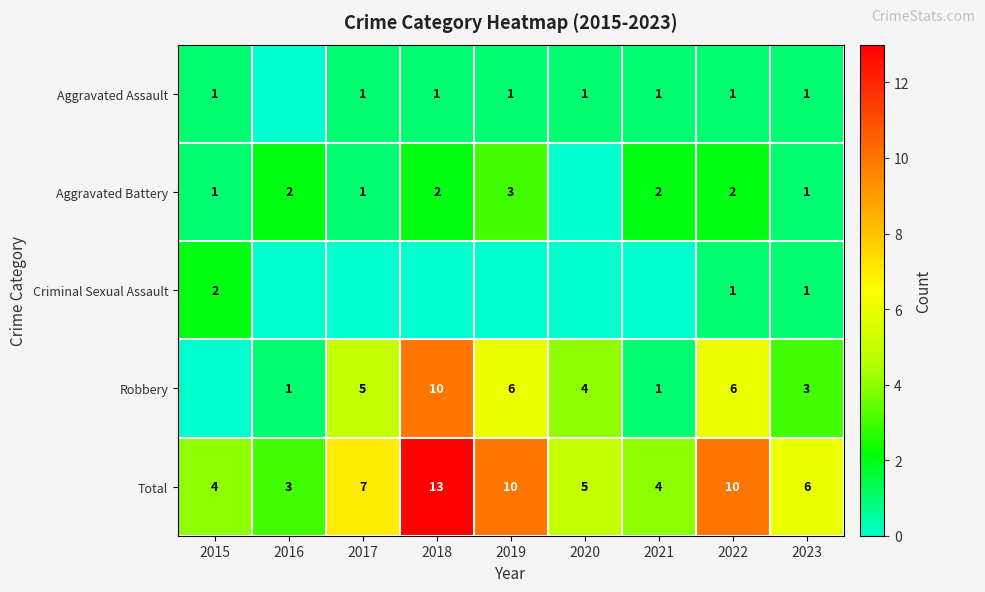

Is the value of Aggravated Battery at 2016 greater than the value of Aggravated Assault at 2022?

Yes